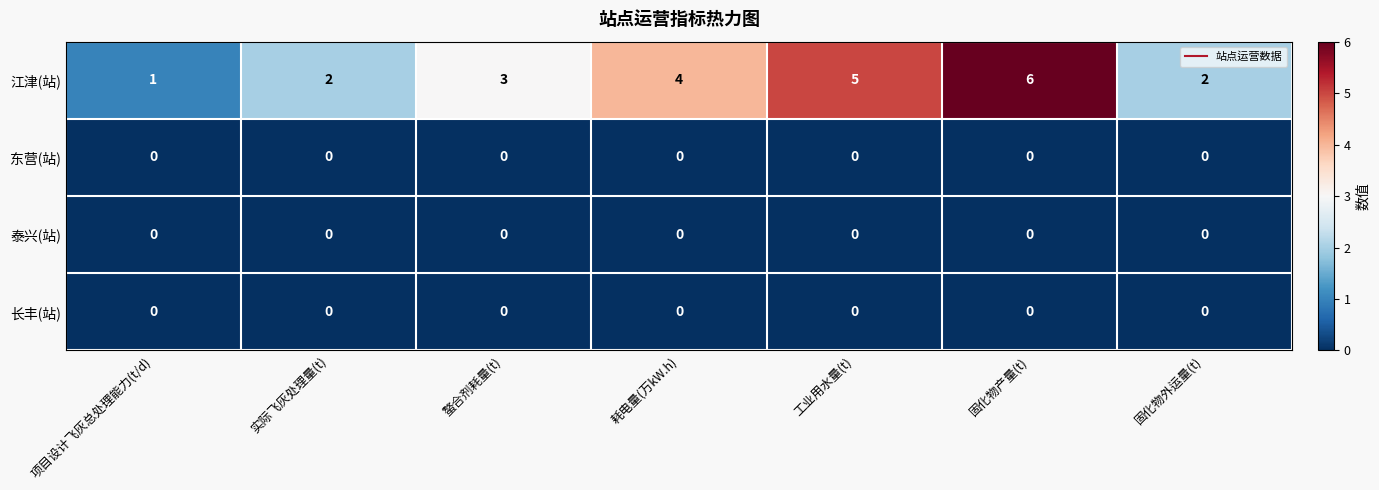

How many 江津(站) values are between 2 and 5?

5